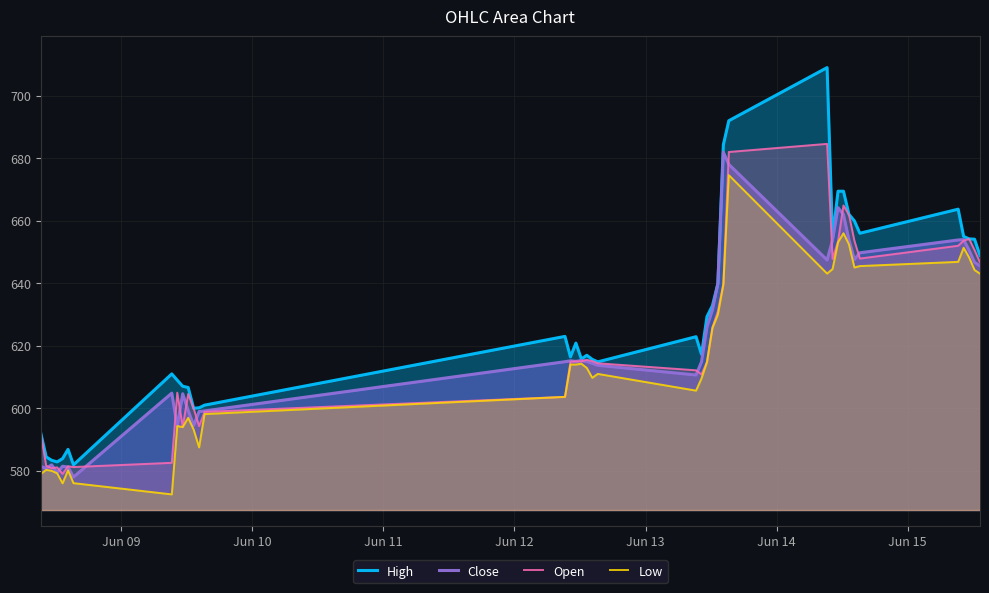

Does the chart have visible grid lines?

Yes